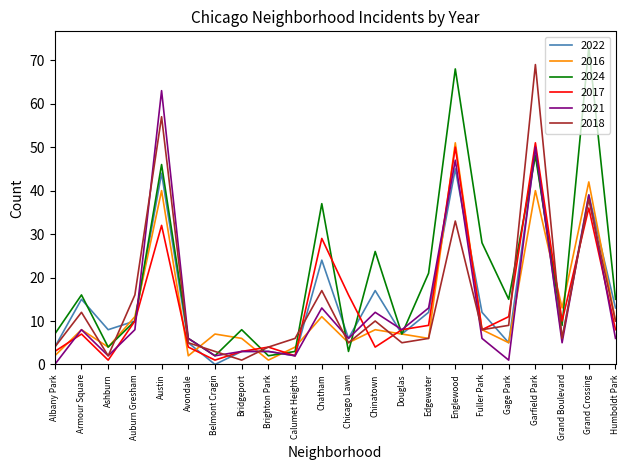

At which category is the sum across all series the highest?

Garfield Park